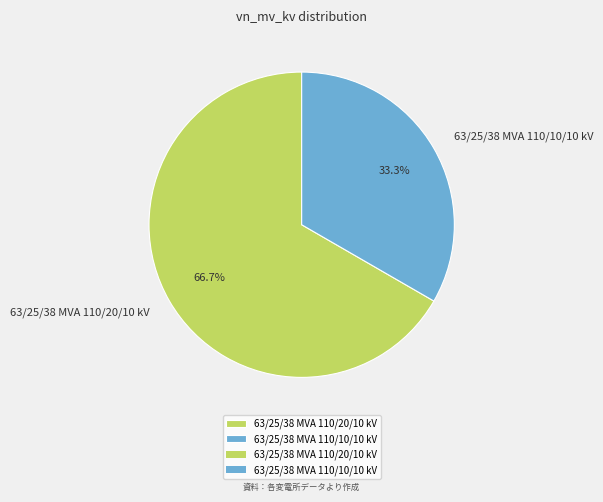

To the nearest percent, what is the average slice percentage?

50%